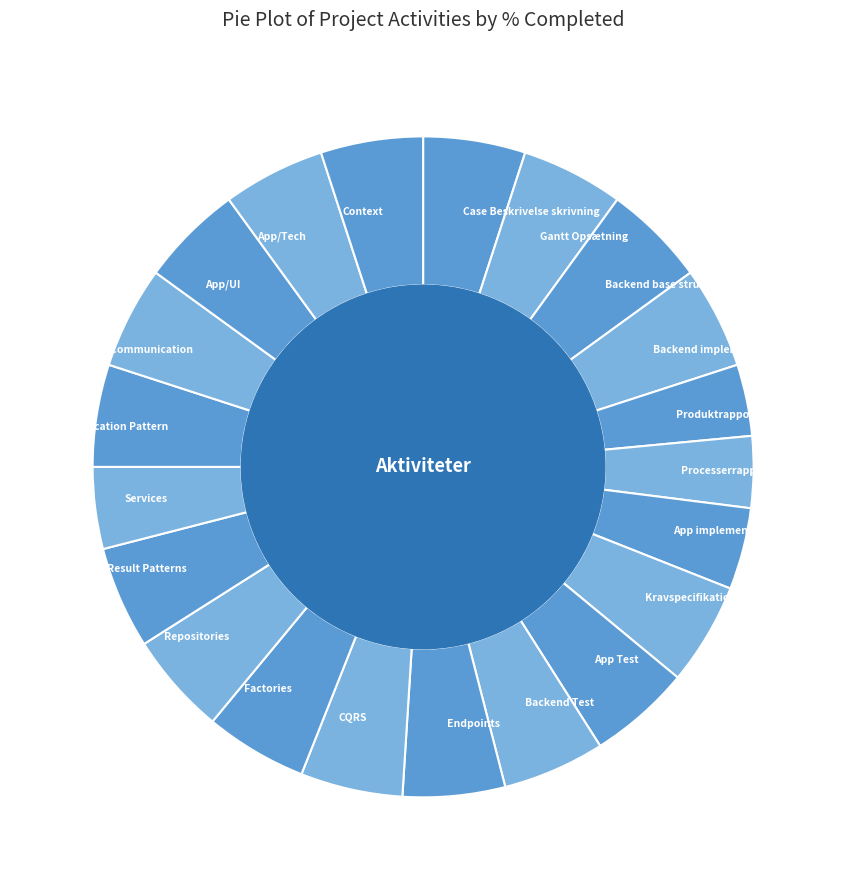

Between Processerrapport and Services, which is larger?

Services